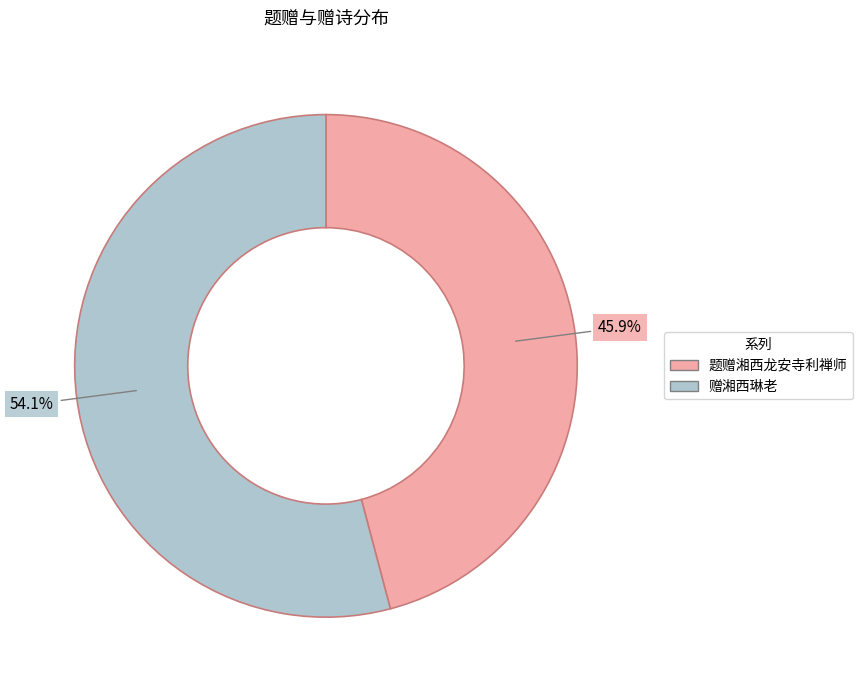

How many slices are in this pie chart?

2